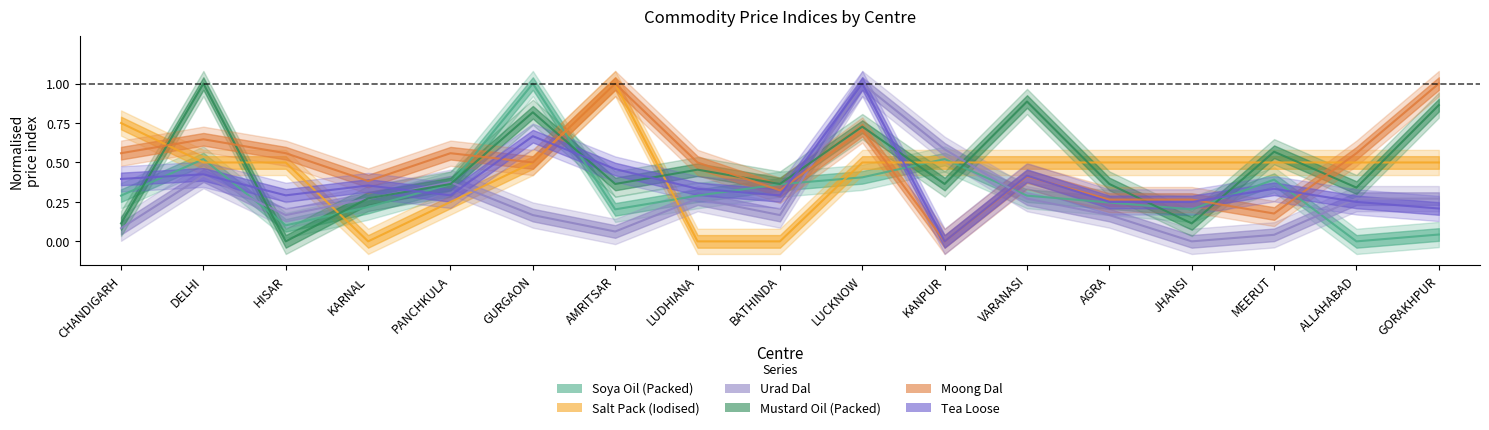

How many distinct data groups are displayed?

6